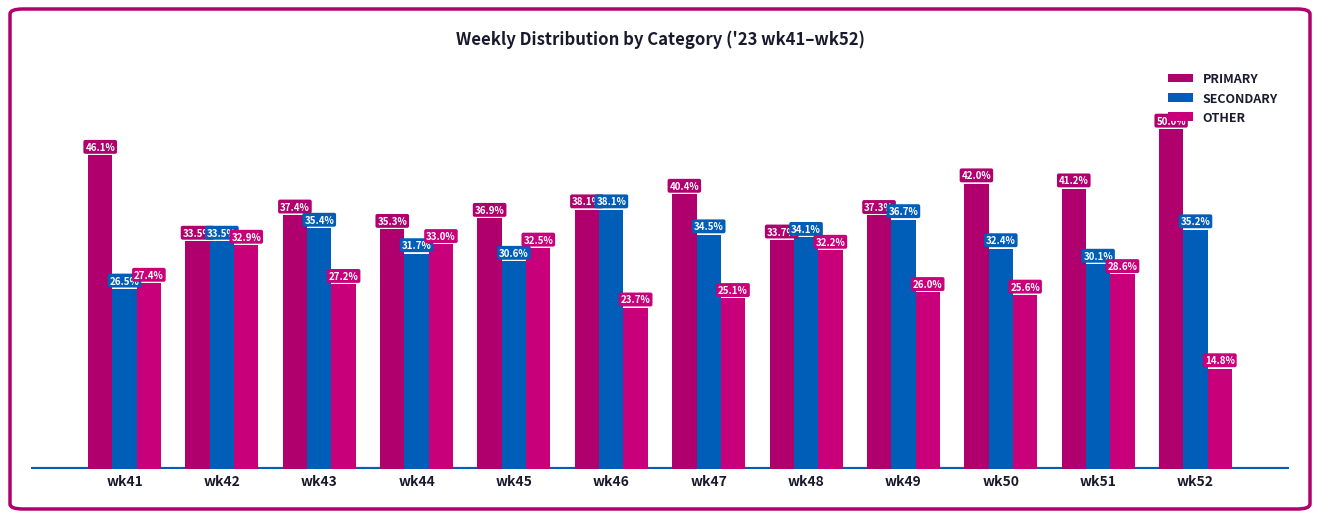

Which label corresponds to the smallest value in the chart?

wk52